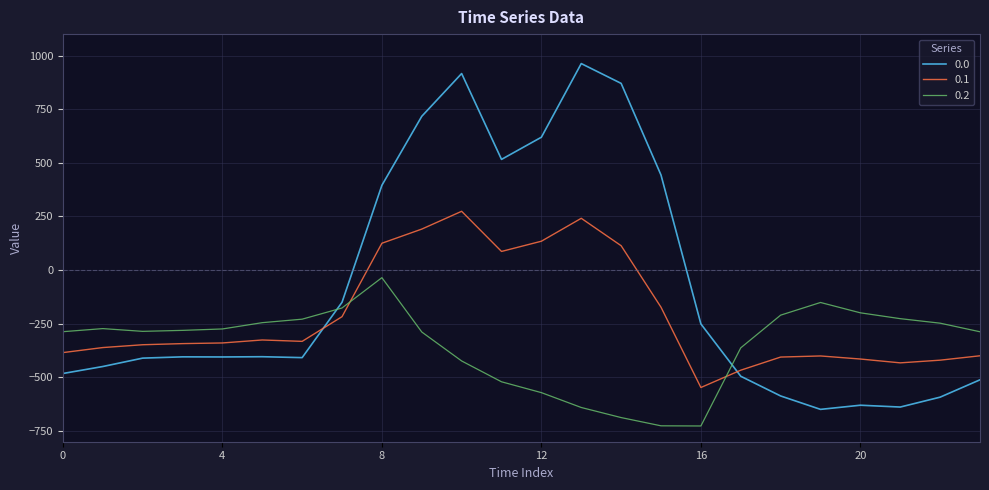

How many lines are shown in the chart?

3